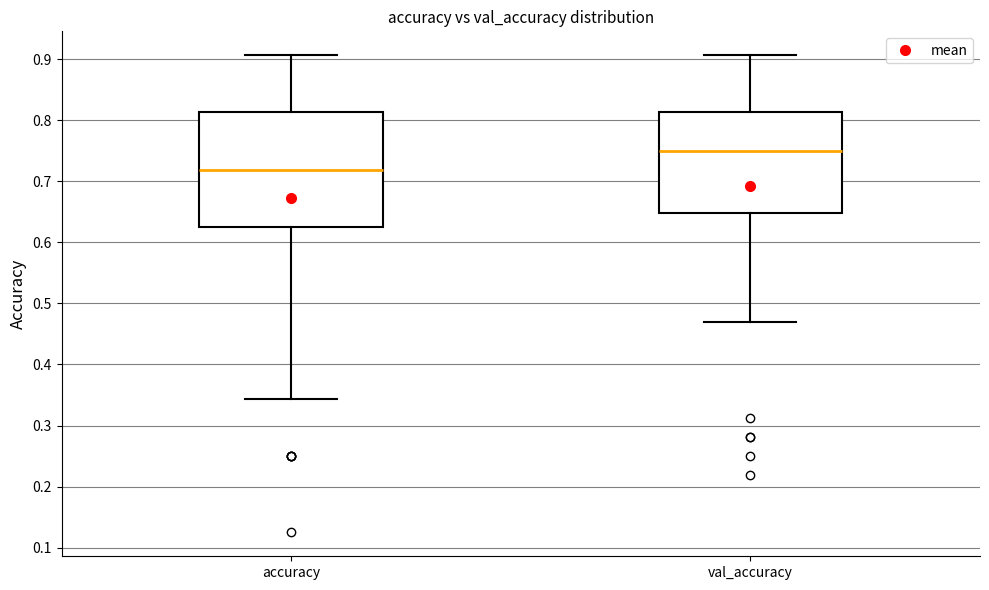

Where does the lower whisker of the box for accuracy end on the y-axis? The values are not printed on the chart, so give them approximately, as read against the axis.

0.34